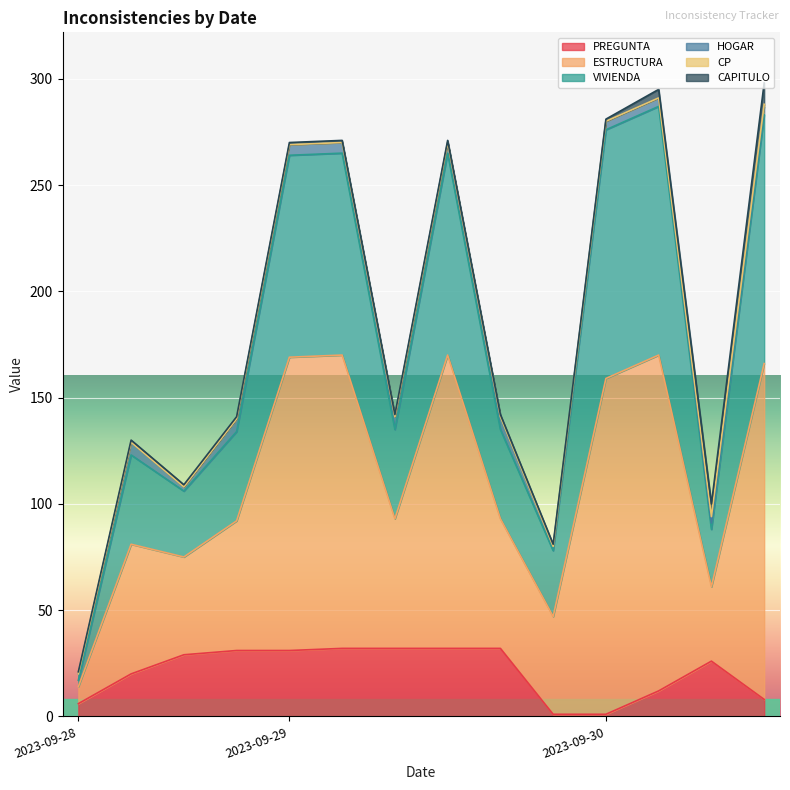

True or false: PREGUNTA has more than 2 points higher than both neighbors.

False